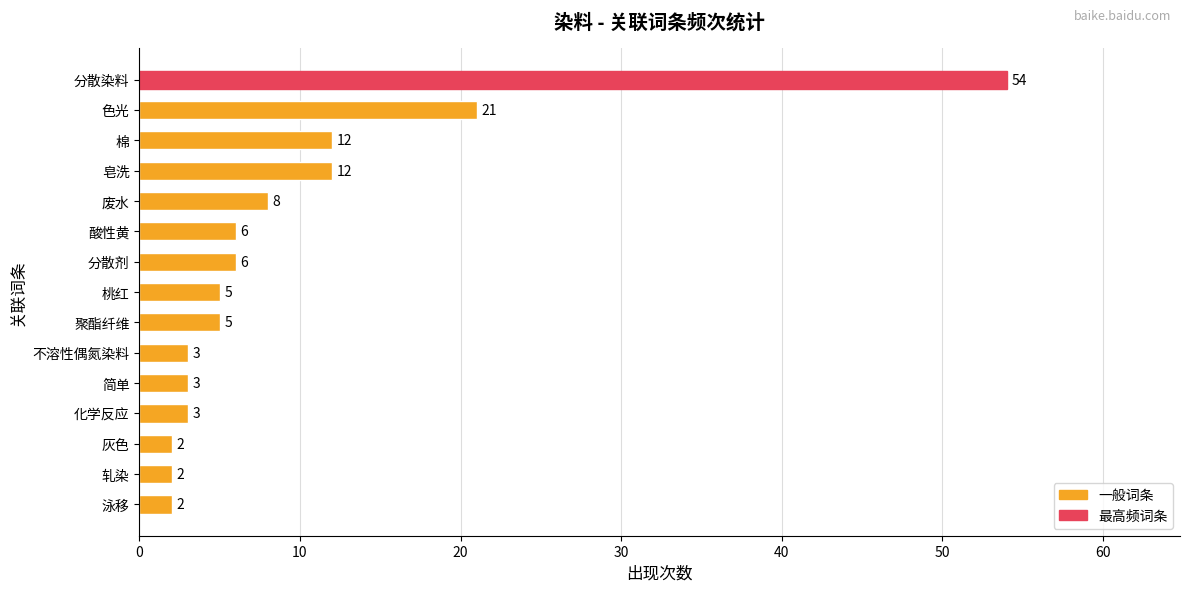

What is the difference between the values at 色光 and 轧染?

19